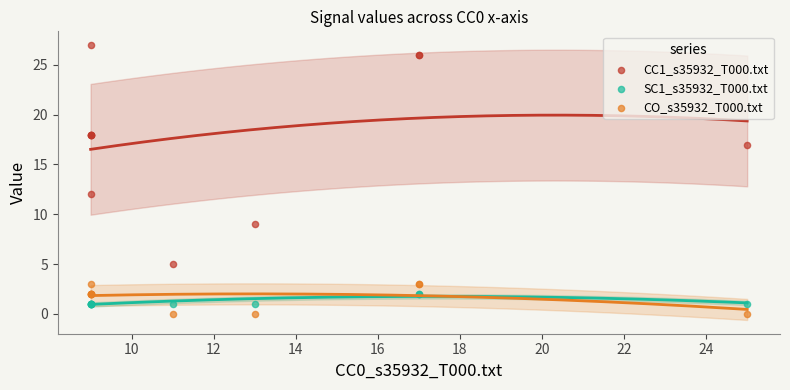

Across all series, what Y value is closest to 13?

12